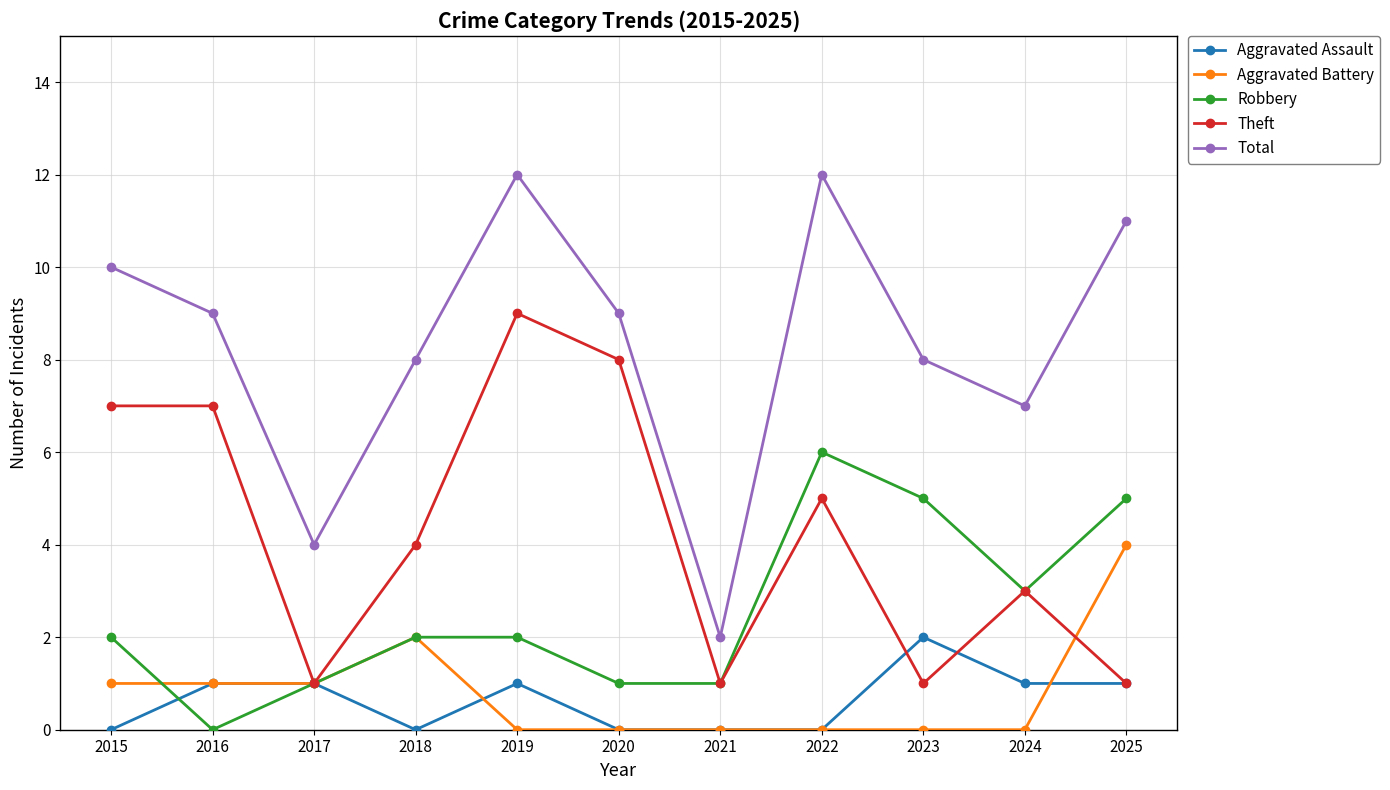

How many data points in Theft are less than 4?

5